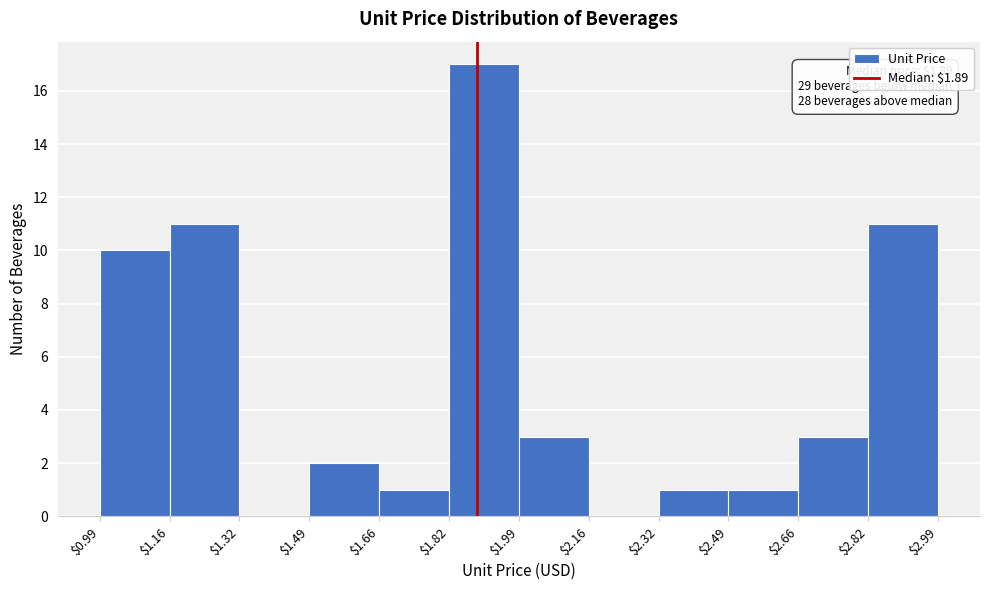

Which range on the x-axis has the tallest bar?

$1.82 to $1.99